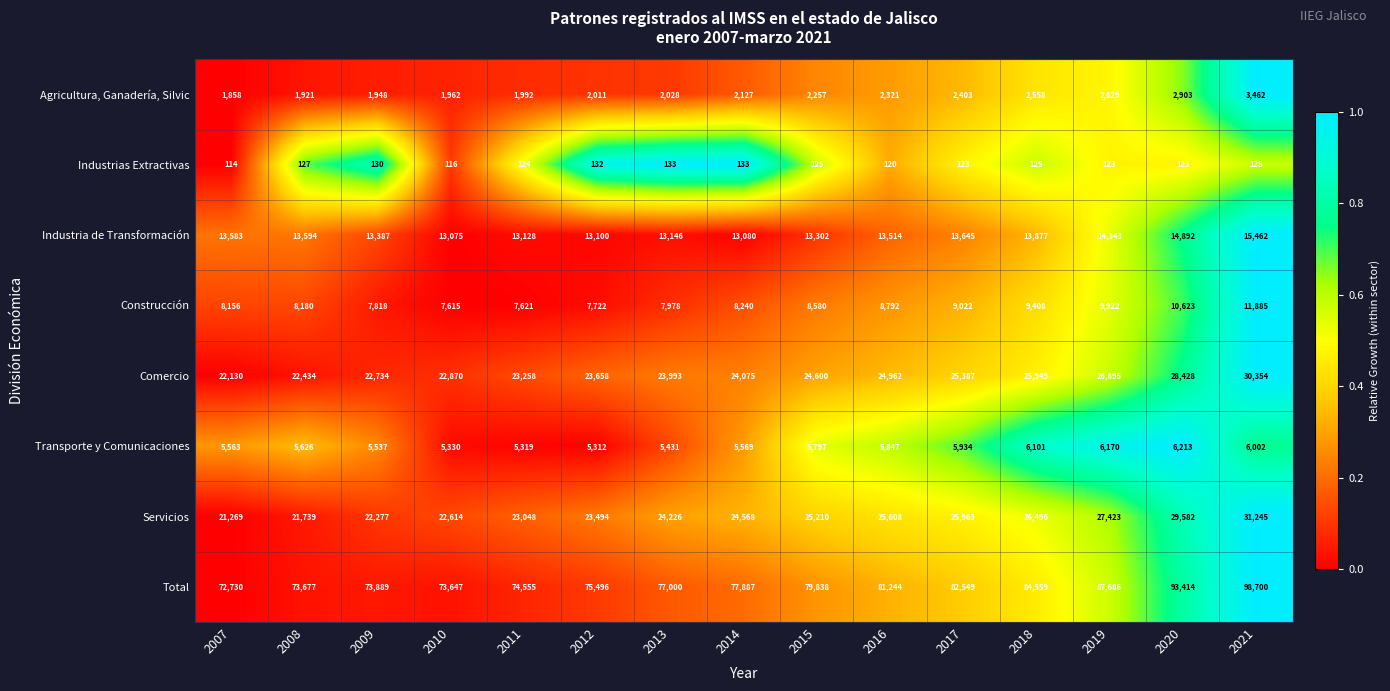

What is the approximate value of Servicios at 2013?

24226